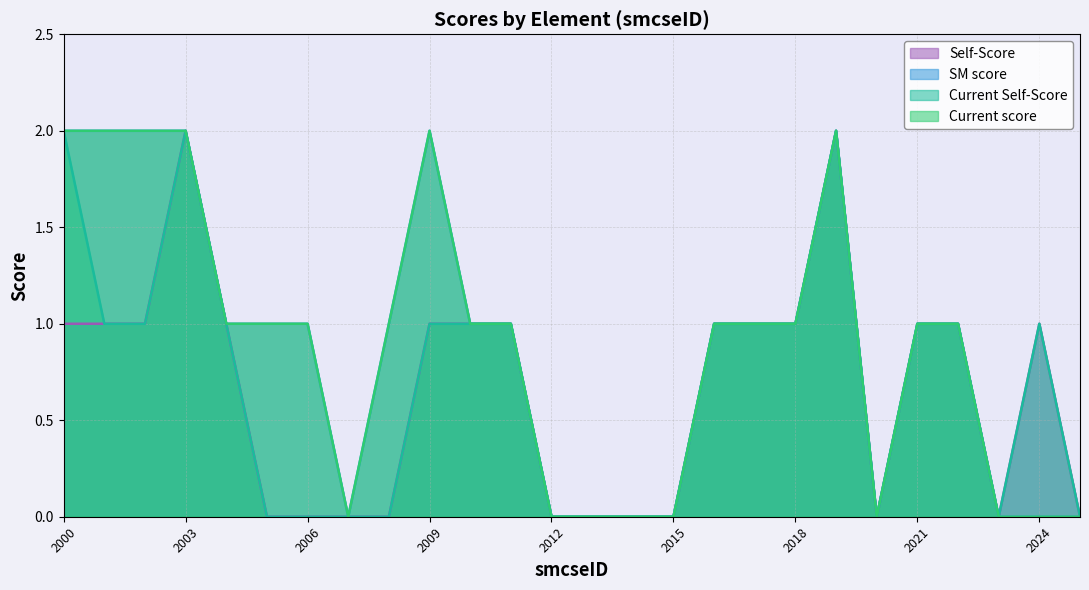

How many lines are shown in the chart?

4